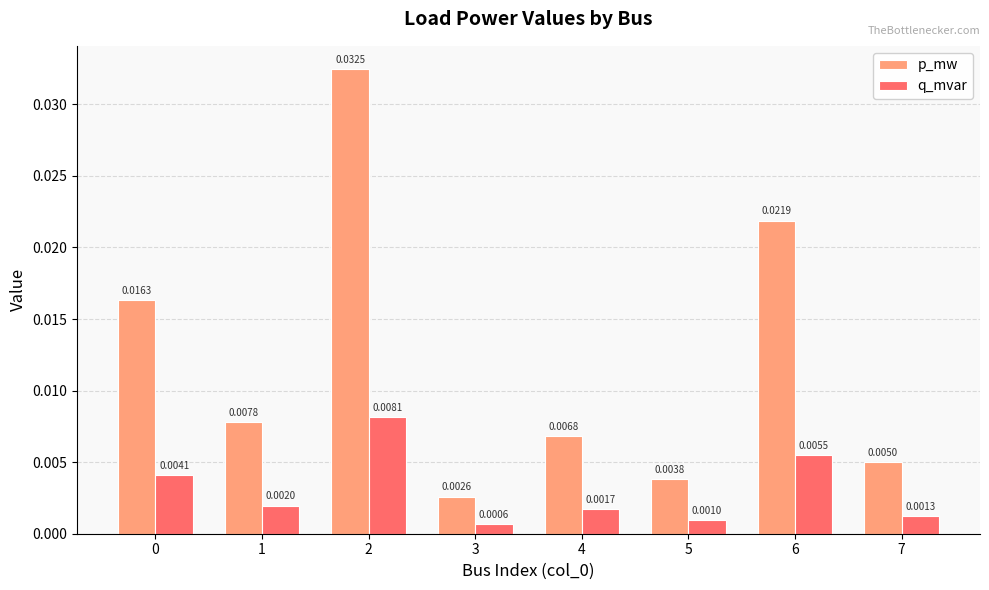

Which category has the highest value in the q_mvar series?

2